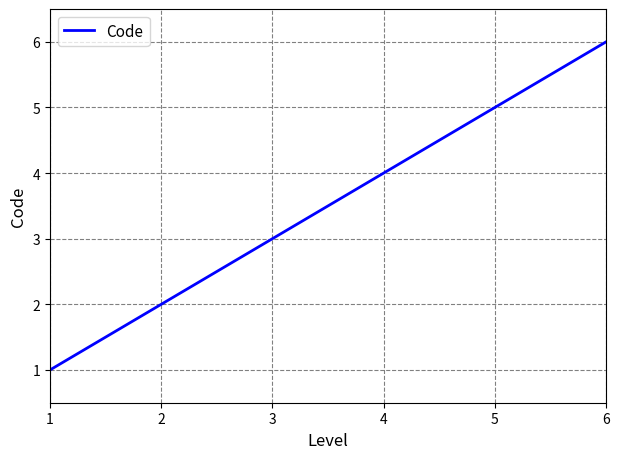

What is the greatest value displayed?

6